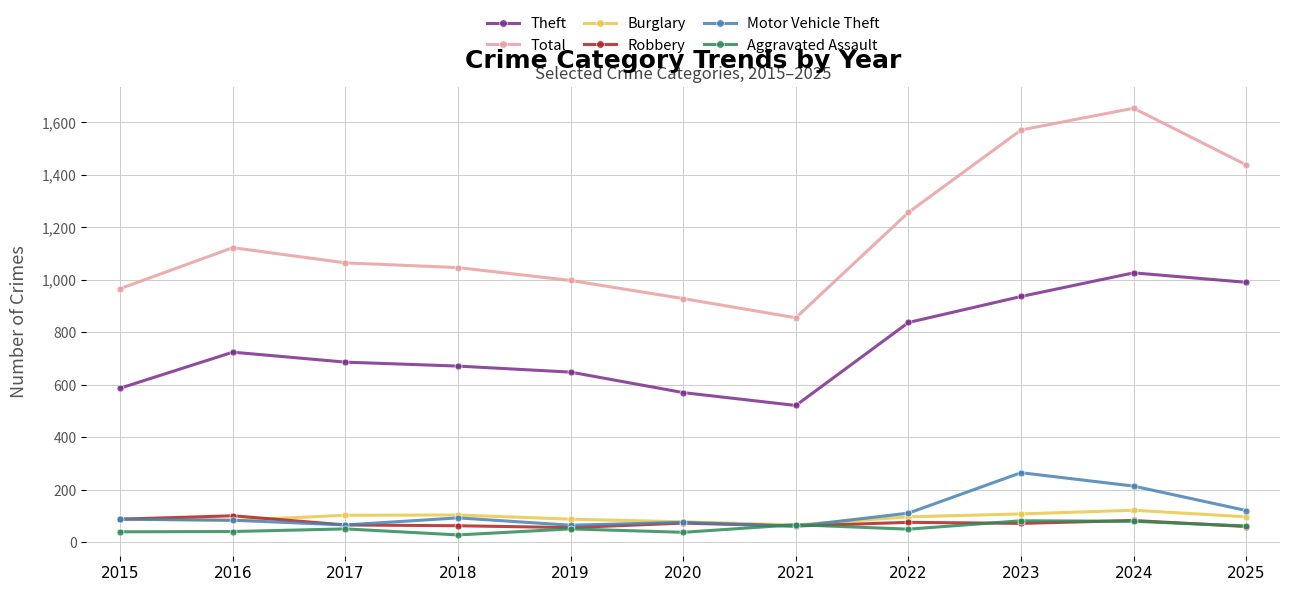

Which series has the largest total across all categories?

Total